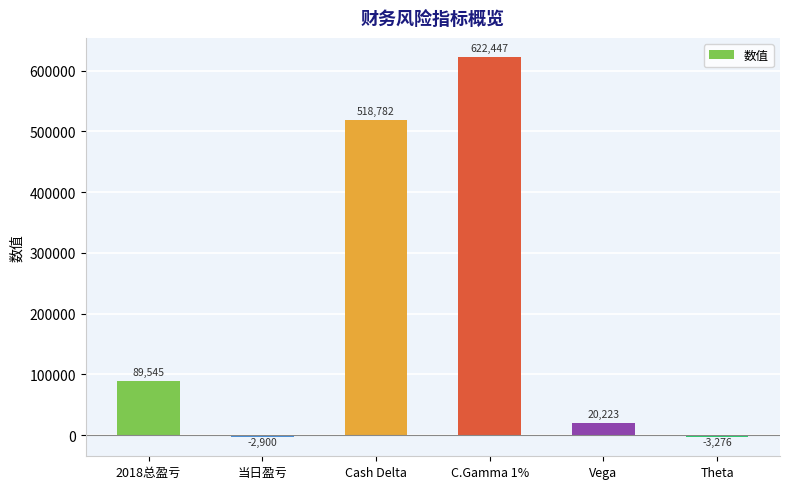

What is the difference between the maximum and minimum values?

625723